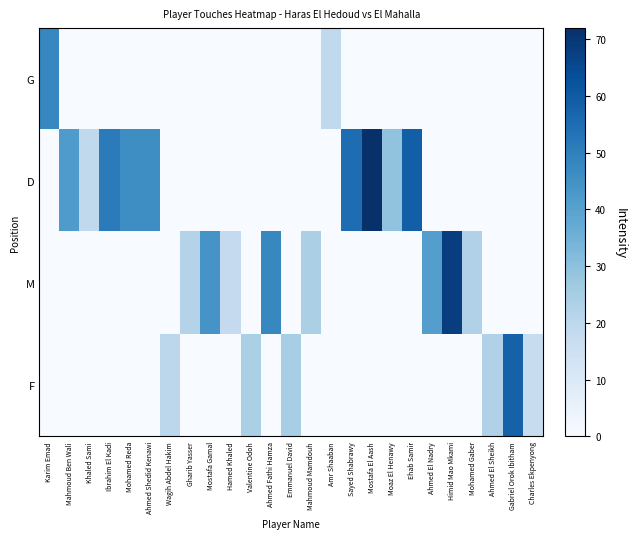

Reading left to right, extract all data points from this chart.

G: Karim Emad=48	Mahmoud Ben Wali=0	Khaled Sami=0	Ibrahim El Kadi=0	Mohamed Reda=0	Ahmed Shedid Kenawi=0	Wagih Abdel Hakim=0	Gharib Yasser=0	Mostafa Gamal=0	Hamed Khaled=0	Valentine Odoh=0	Ahmed Fathi Hamza=0	Emmanuel David=0	Mahmoud Mamdouh=0	Amr Shaaban=19	Sayed Shabrawy=0	Mostafa El Aash=0	Moaz El Henawy=0	Ehab Samir=0	Ahmed El Nadry=0	Himid Mao Mkami=0	Mohamed Gaber=0	Ahmed El Sheikh=0	Gabriel Orok Ibitham=0	Charles Ekpenyong=0
D: Karim Emad=0	Mahmoud Ben Wali=42	Khaled Sami=19	Ibrahim El Kadi=51	Mohamed Reda=46	Ahmed Shedid Kenawi=46	Wagih Abdel Hakim=0	Gharib Yasser=0	Mostafa Gamal=0	Hamed Khaled=0	Valentine Odoh=0	Ahmed Fathi Hamza=0	Emmanuel David=0	Mahmoud Mamdouh=0	Amr Shaaban=0	Sayed Shabrawy=55	Mostafa El Aash=72	Moaz El Henawy=29	Ehab Samir=59	Ahmed El Nadry=0	Himid Mao Mkami=0	Mohamed Gaber=0	Ahmed El Sheikh=0	Gabriel Orok Ibitham=0	Charles Ekpenyong=0
M: Karim Emad=0	Mahmoud Ben Wali=0	Khaled Sami=0	Ibrahim El Kadi=0	Mohamed Reda=0	Ahmed Shedid Kenawi=0	Wagih Abdel Hakim=0	Gharib Yasser=22	Mostafa Gamal=44	Hamed Khaled=18	Valentine Odoh=0	Ahmed Fathi Hamza=48	Emmanuel David=0	Mahmoud Mamdouh=24	Amr Shaaban=0	Sayed Shabrawy=0	Mostafa El Aash=0	Moaz El Henawy=0	Ehab Samir=0	Ahmed El Nadry=41	Himid Mao Mkami=68	Mohamed Gaber=23	Ahmed El Sheikh=0	Gabriel Orok Ibitham=0	Charles Ekpenyong=0
F: Karim Emad=0	Mahmoud Ben Wali=0	Khaled Sami=0	Ibrahim El Kadi=0	Mohamed Reda=0	Ahmed Shedid Kenawi=0	Wagih Abdel Hakim=20	Gharib Yasser=0	Mostafa Gamal=0	Hamed Khaled=0	Valentine Odoh=24	Ahmed Fathi Hamza=0	Emmanuel David=25	Mahmoud Mamdouh=0	Amr Shaaban=0	Sayed Shabrawy=0	Mostafa El Aash=0	Moaz El Henawy=0	Ehab Samir=0	Ahmed El Nadry=0	Himid Mao Mkami=0	Mohamed Gaber=0	Ahmed El Sheikh=23	Gabriel Orok Ibitham=58	Charles Ekpenyong=17